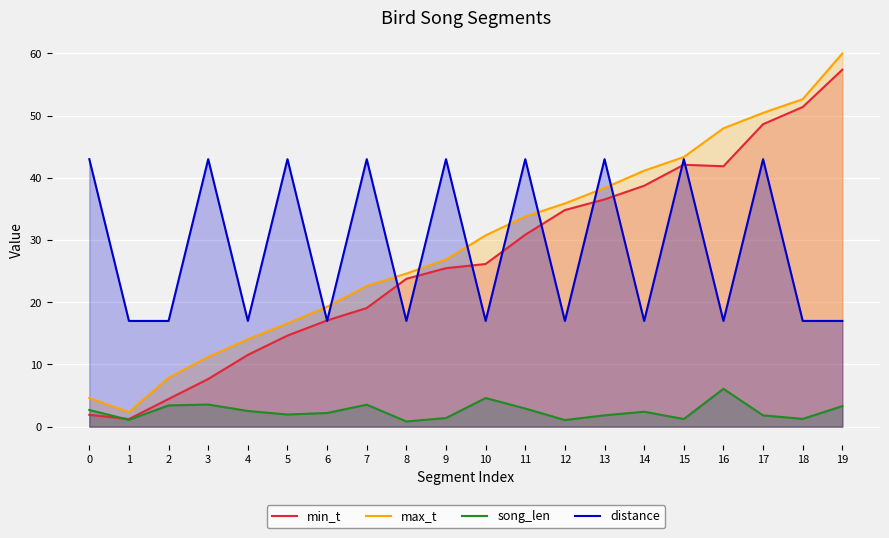

Is it true that song_len equals 1.1 at 17?

False